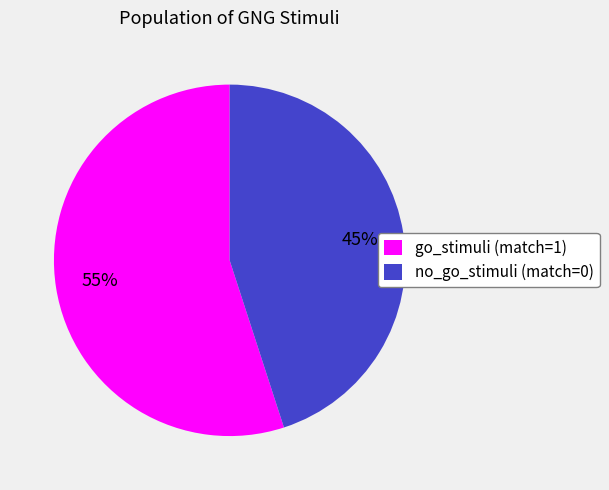

How many slices are in this pie chart?

2